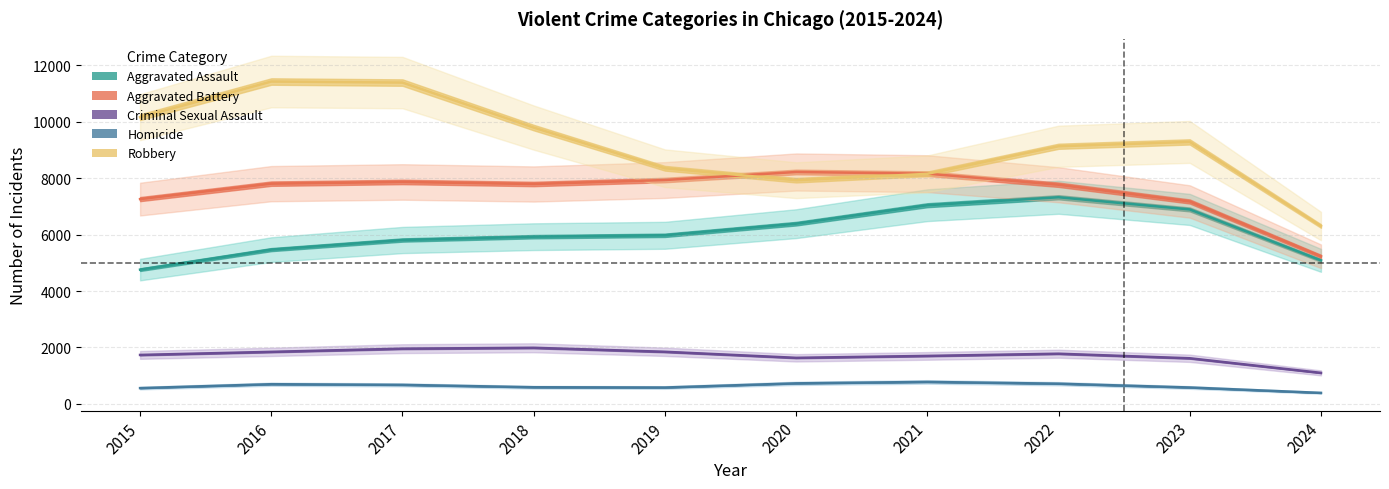

What is the value of the Aggravated Battery point at the 6th from the left?

8320